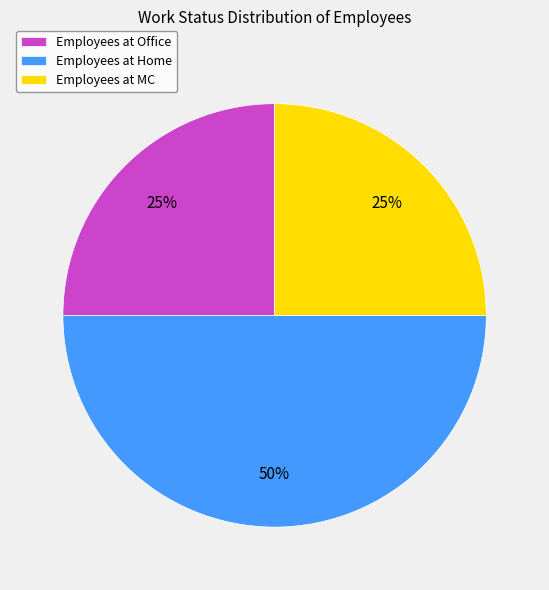

To the nearest percent, what is the difference between the Employees at MC and Employees at Home slice percentages?

25%